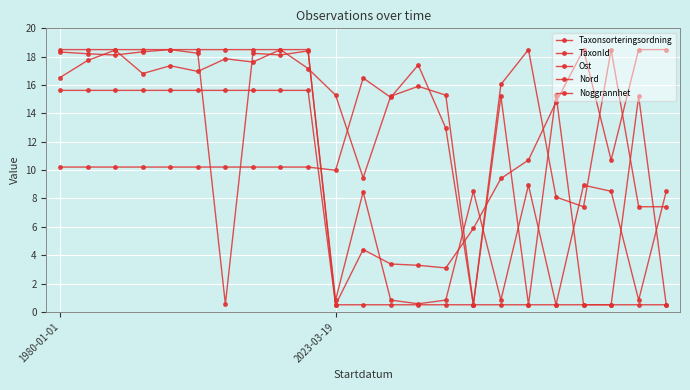

Is this an area chart (filled region under the line)?

No